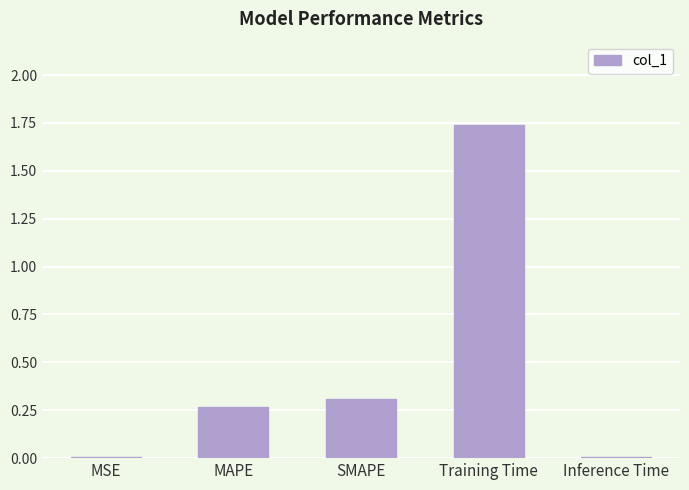

Count the number of data series in this chart.

1